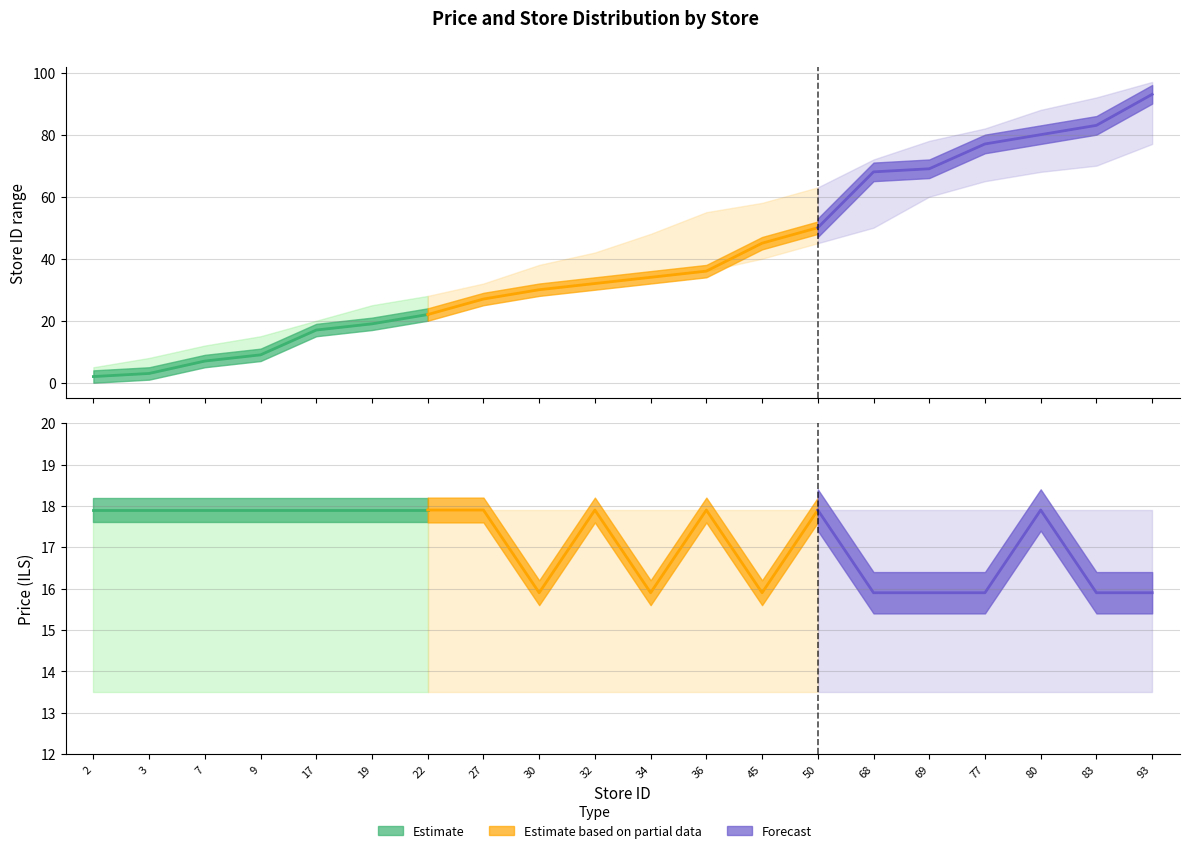

What is the value of the store_upper point at the 8th from the left?

32.0